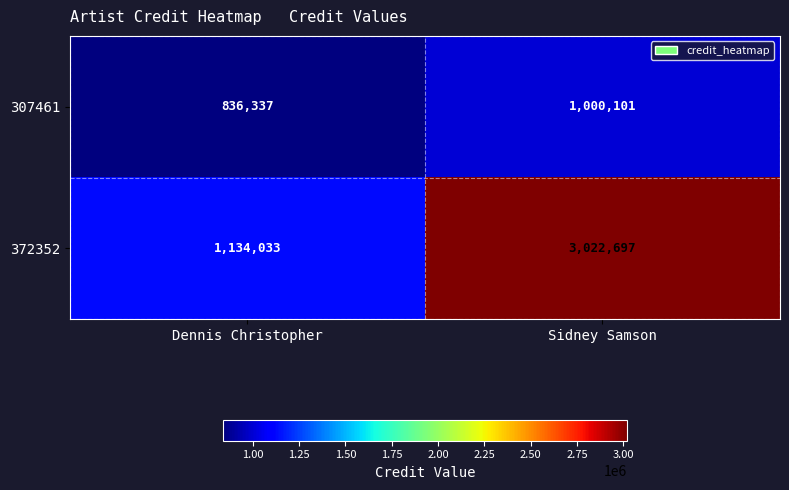

At which category is the sum across all series the highest?

Sidney Samson